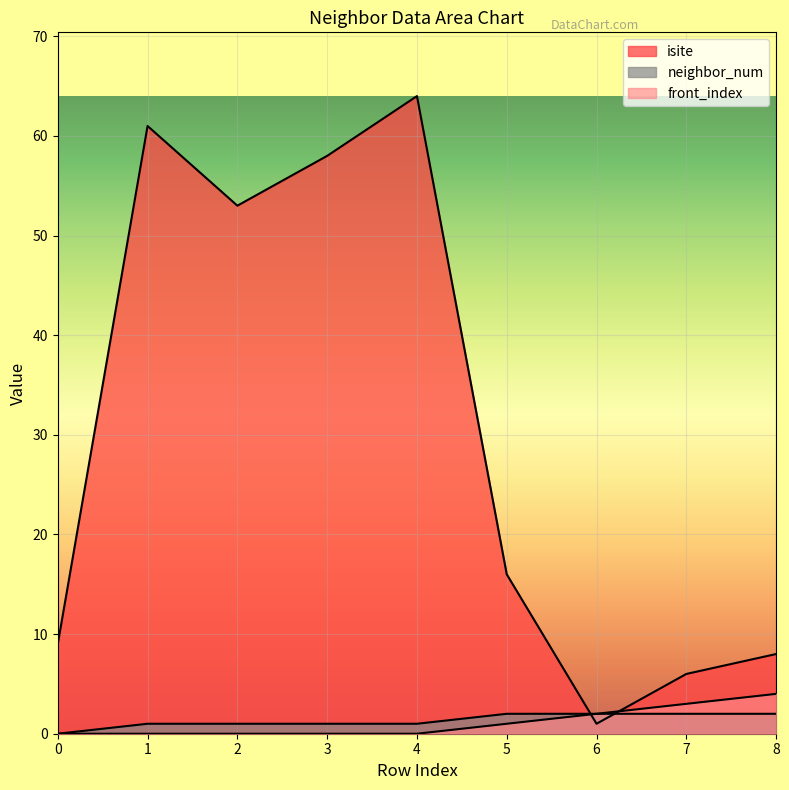

List the series in order of their peak value, lowest first.

neighbor_num, front_index, isite